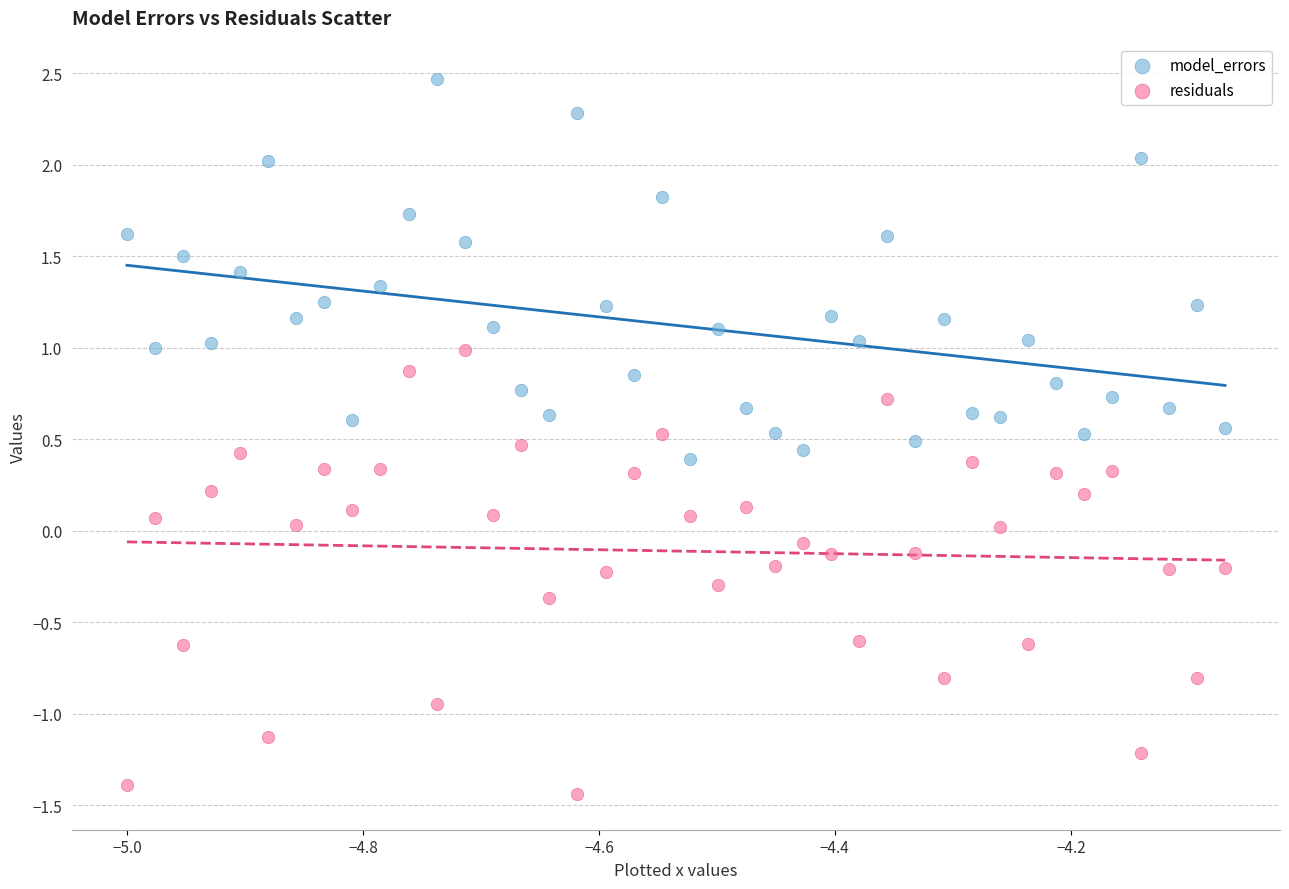

Across all data points, what is the range of Y values (max minus min)?

3.9